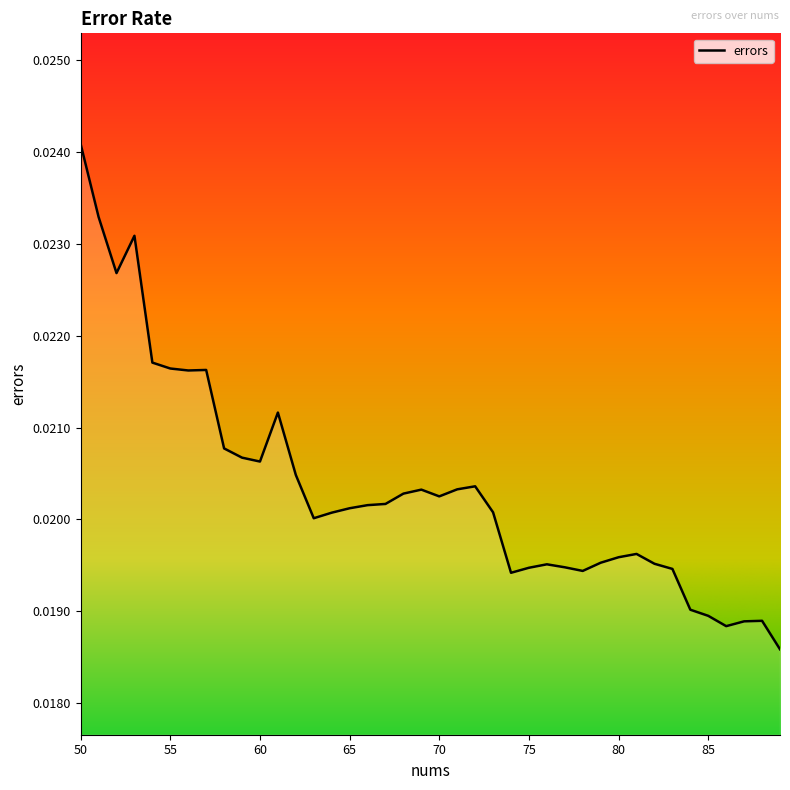

Is this an area chart (filled region under the line)?

No